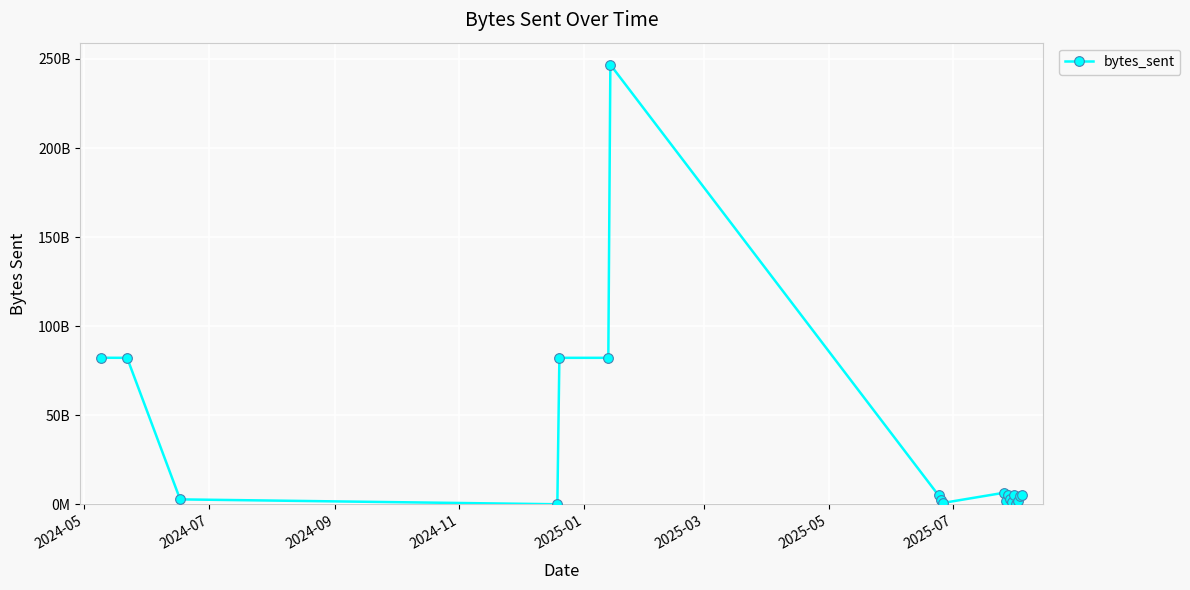

Is this an area chart (filled region under the line)?

No